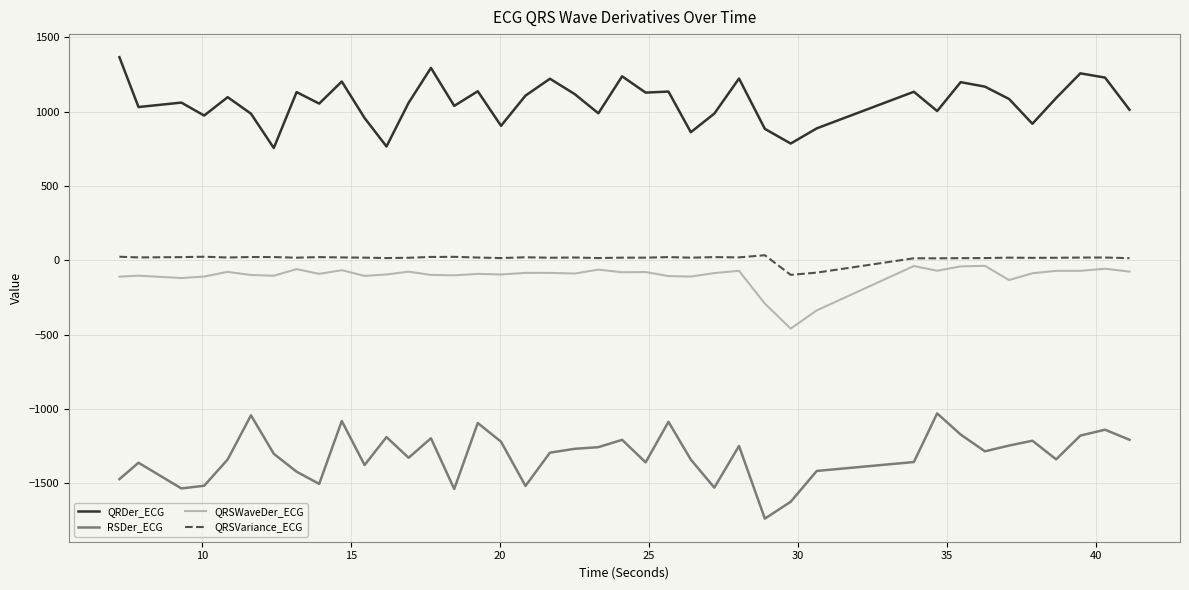

True or false: QRSWaveDer_ECG and QRDer_ECG intersect in this chart.

False